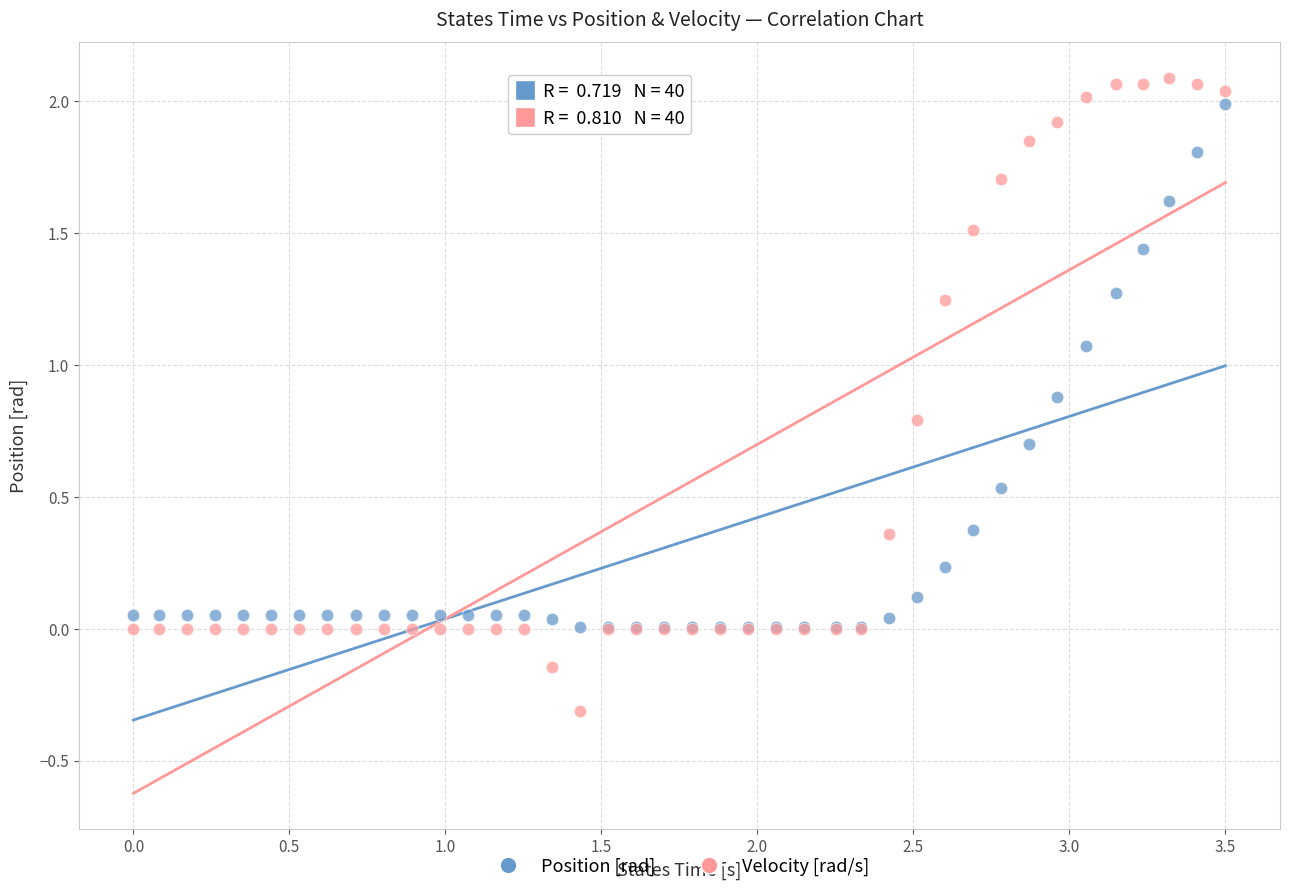

Which series contains the highest Y value?

Velocity [rad/s]